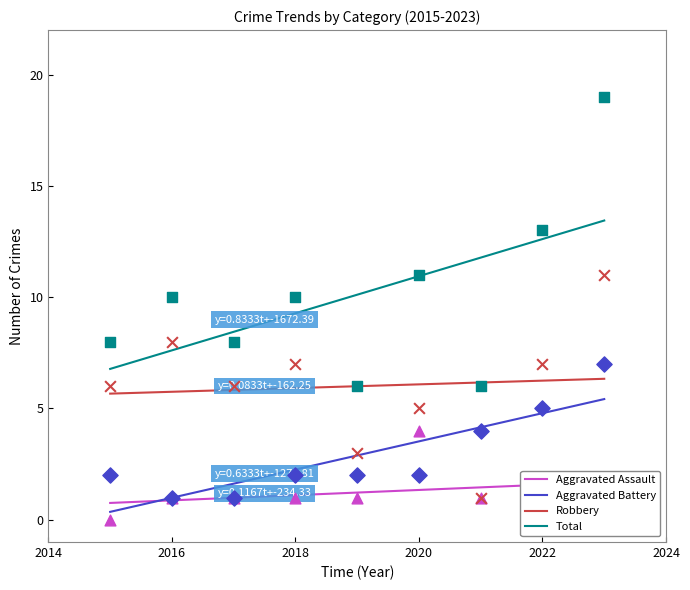

At which category is the sum across all series the highest?

2023